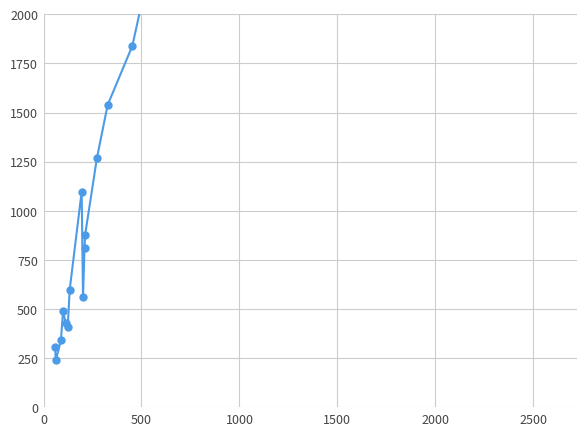

What is the difference between the maximum and minimum values?

11332.8